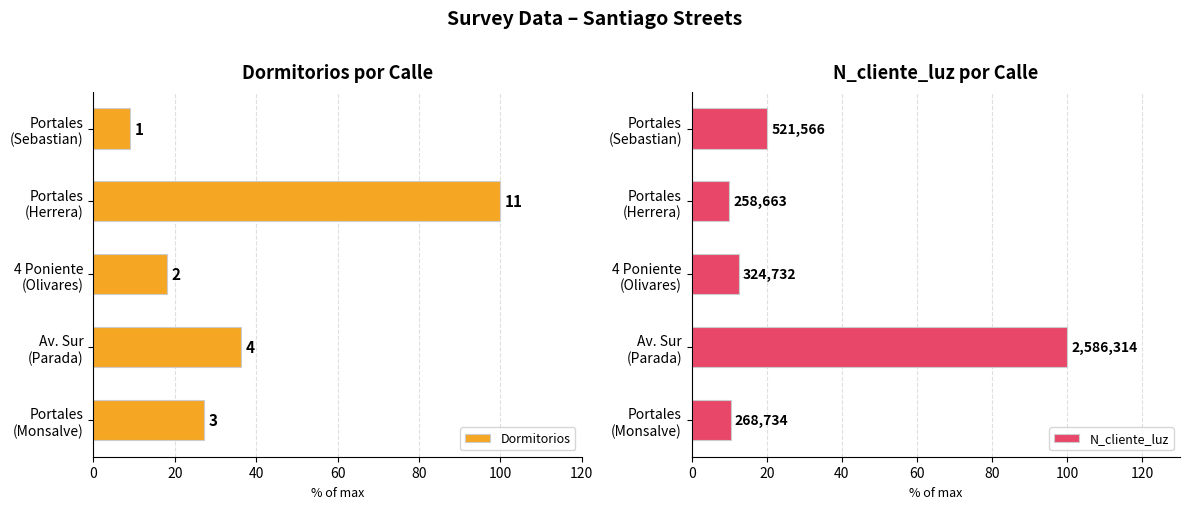

Does the chart contain stacked bars?

No